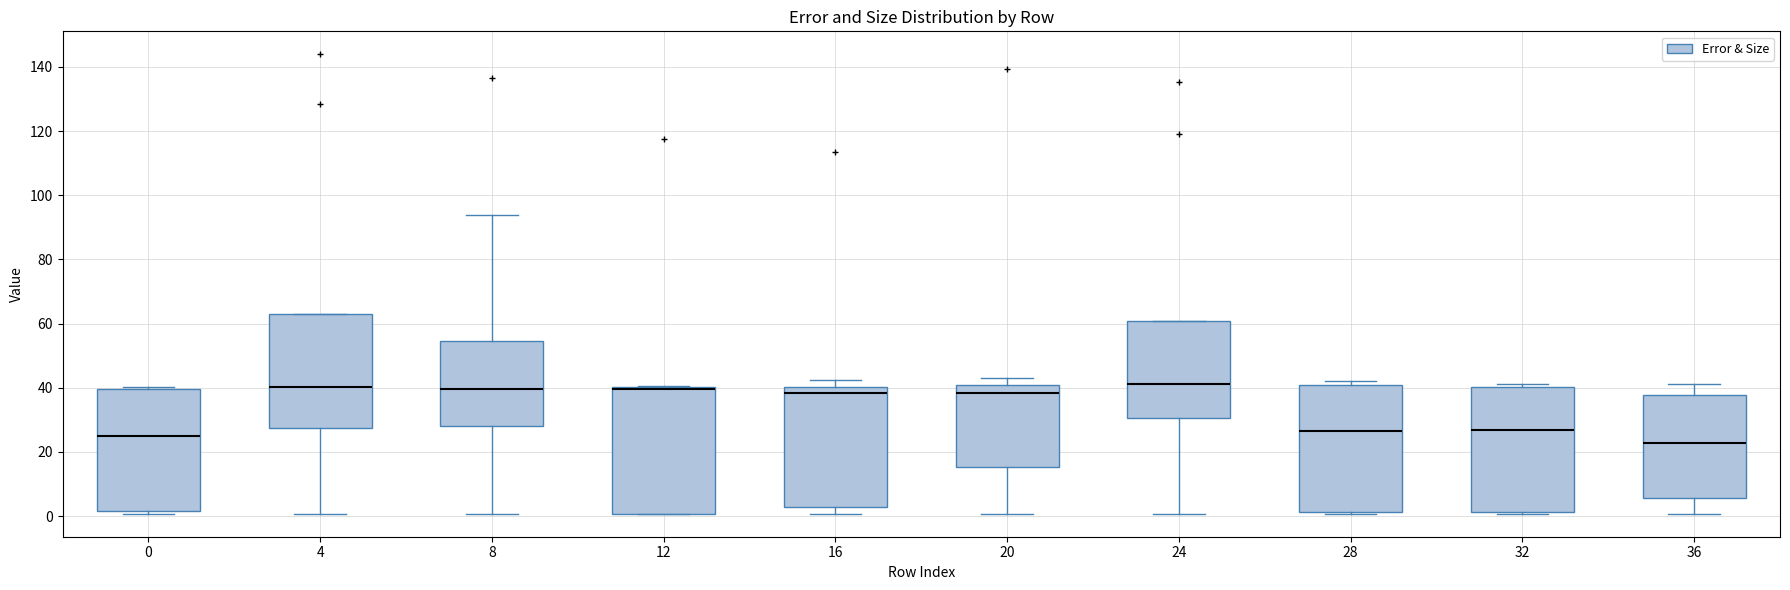

Reading left to right, read every box against the y-axis: the position of its median line, the range the box covers, and the ends of its whiskers. The values are not printed on the chart, so give them approximately, as read against the axis.

0: median 26, box 2 to 40, whiskers 0 to 40
4: median 40, box 28 to 62, whiskers 0 to 62
8: median 40, box 28 to 54, whiskers 0 to 94
12: median 40 (drawn on the box's upper edge), box 0 to 40, whiskers 0 to 40
16: median 38, box 2 to 40, whiskers 0 to 42
20: median 38, box 16 to 40, whiskers 0 to 42
24: median 42, box 30 to 60, whiskers 0 to 60
28: median 26, box 2 to 40, whiskers 0 to 42
32: median 26, box 2 to 40, whiskers 0 to 42
36: median 22, box 6 to 38, whiskers 0 to 42